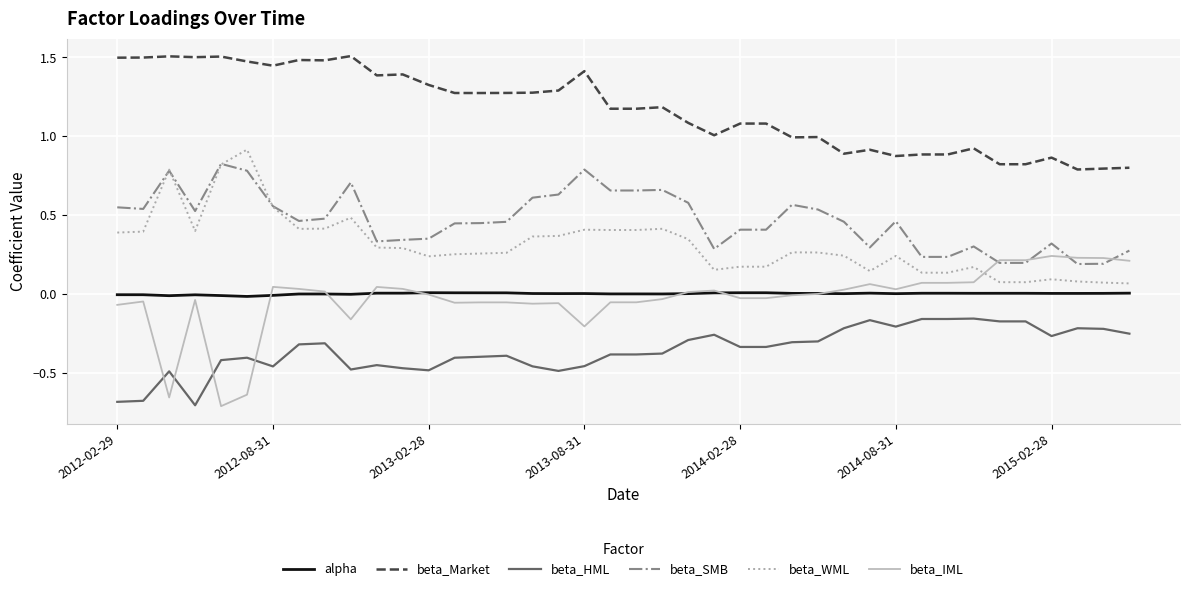

Count the number of data series in this chart.

6